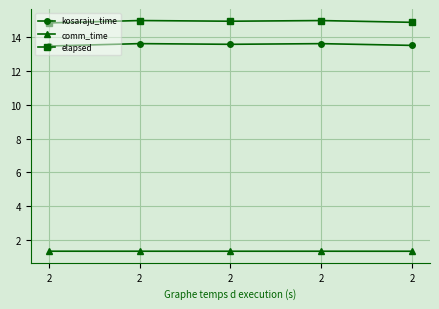

Does the chart display data point markers on the line(s)?

Yes